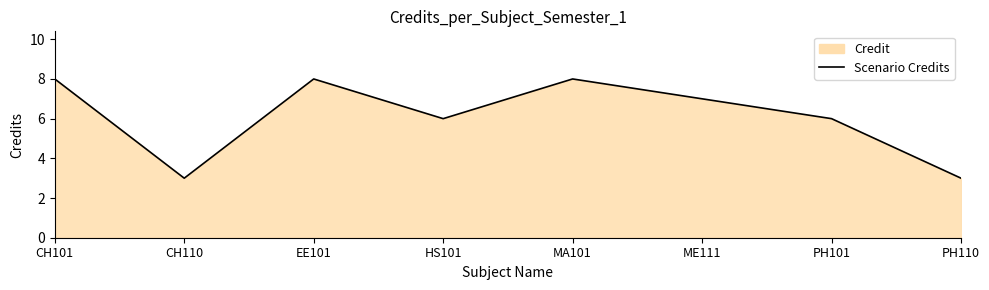

Count the values in the range 6 to 8.

6